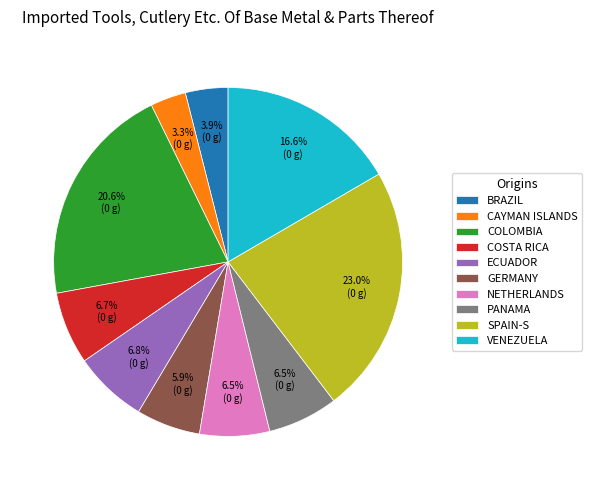

How many segments does this pie chart have?

10